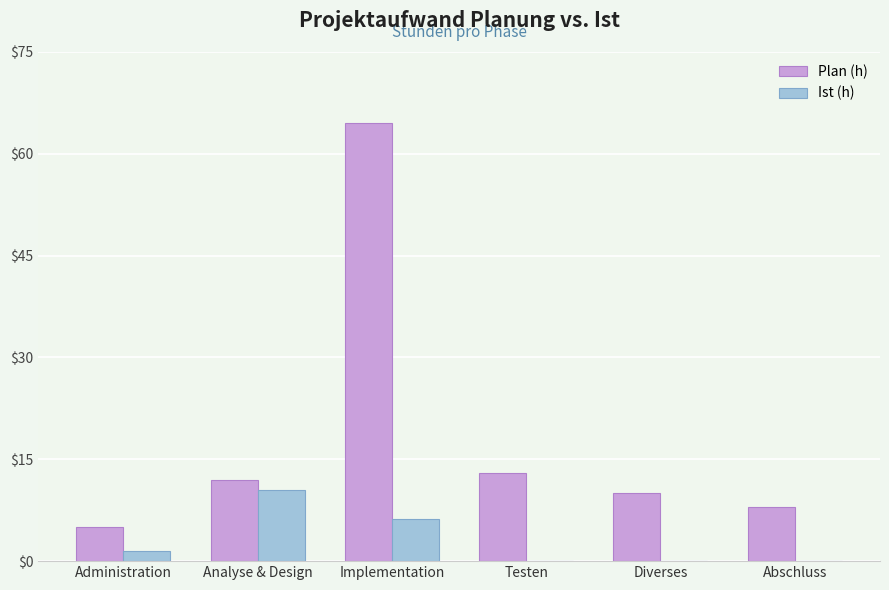

The value of Ist (h) at Implementation is 10.6. True or false?

False